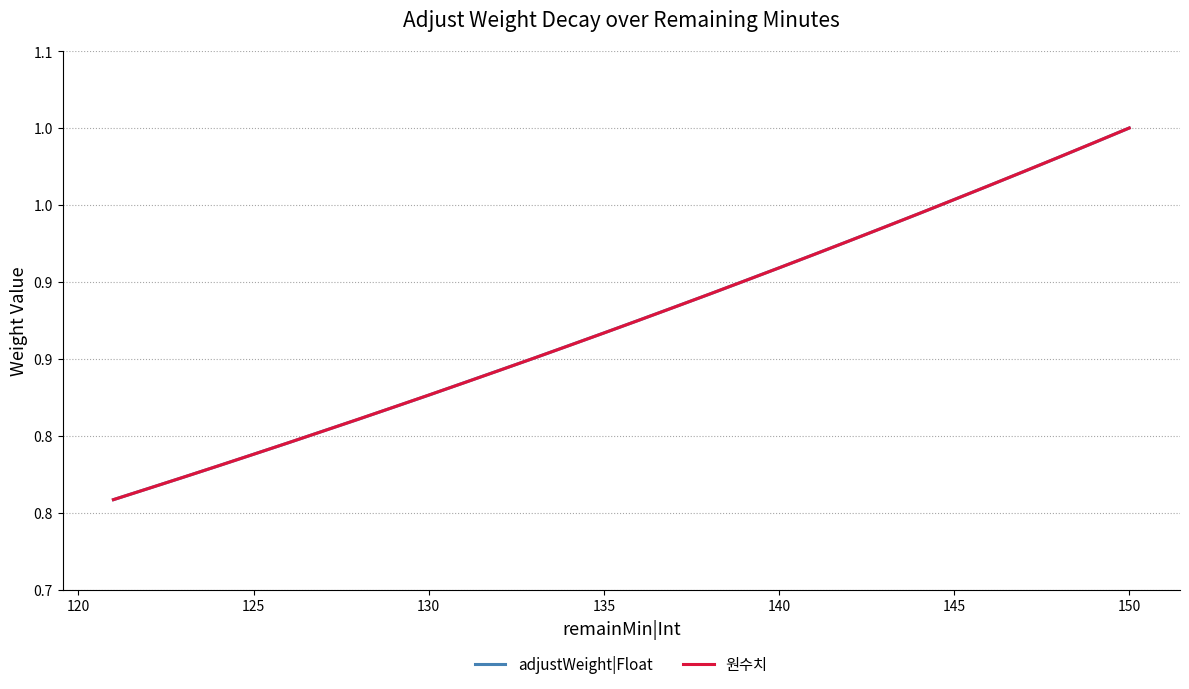

How many lines are shown in the chart?

2